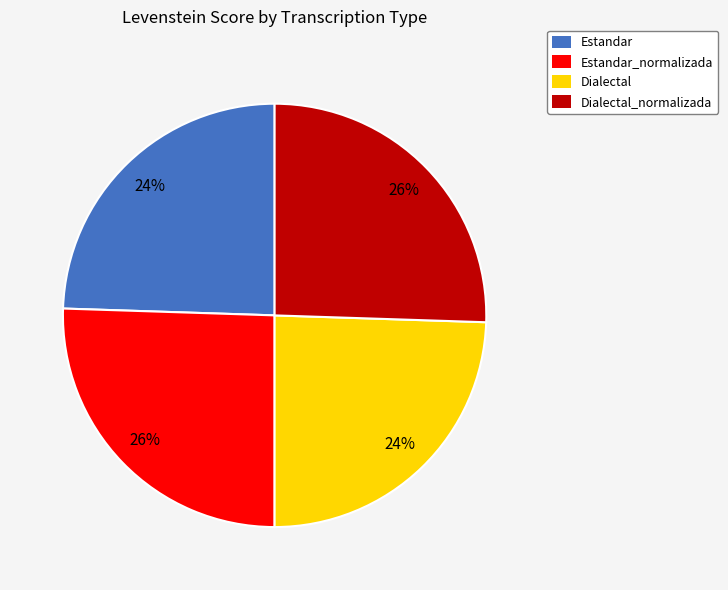

The Dialectal_normalizada slice represents 26% of the pie. True or false?

True